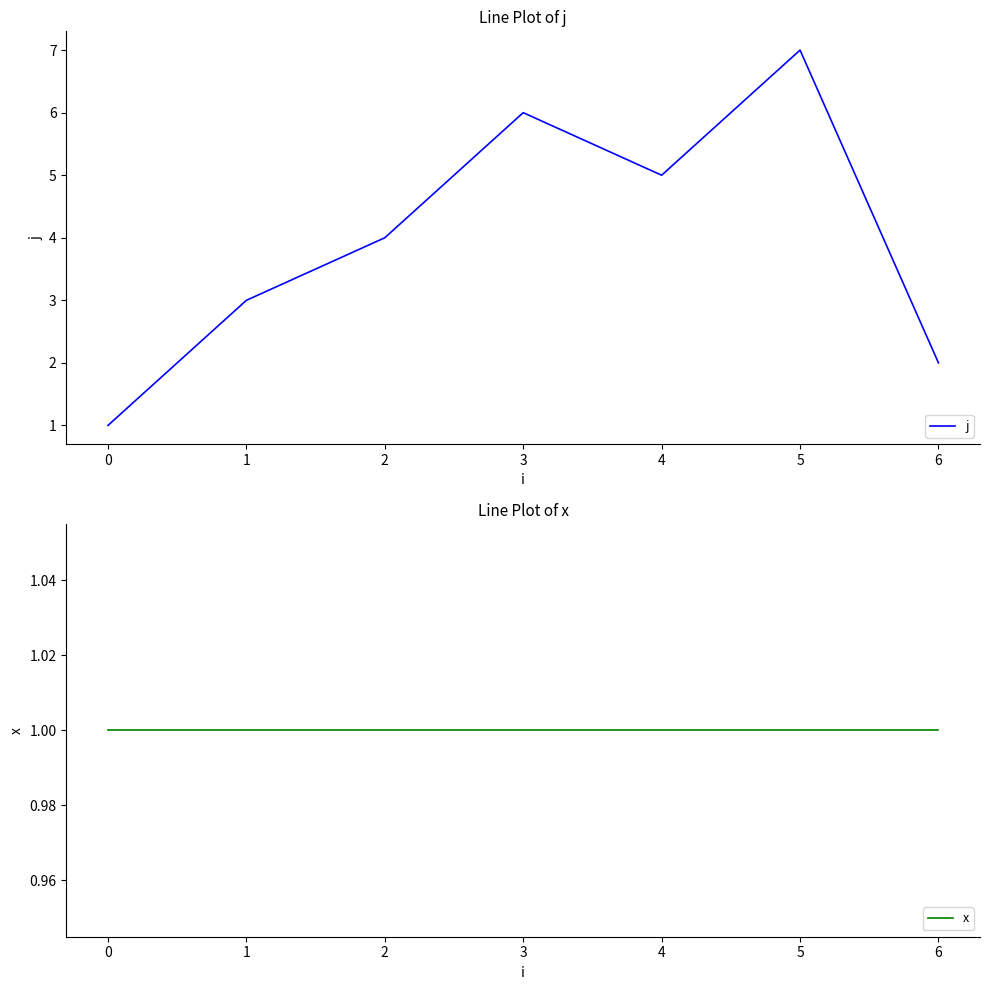

Reading left to right, transcribe all the data shown in this chart.

j: 0=1	1=3	2=4	3=6	4=5	5=7	6=2
x: 0=1	1=1	2=1	3=1	4=1	5=1	6=1